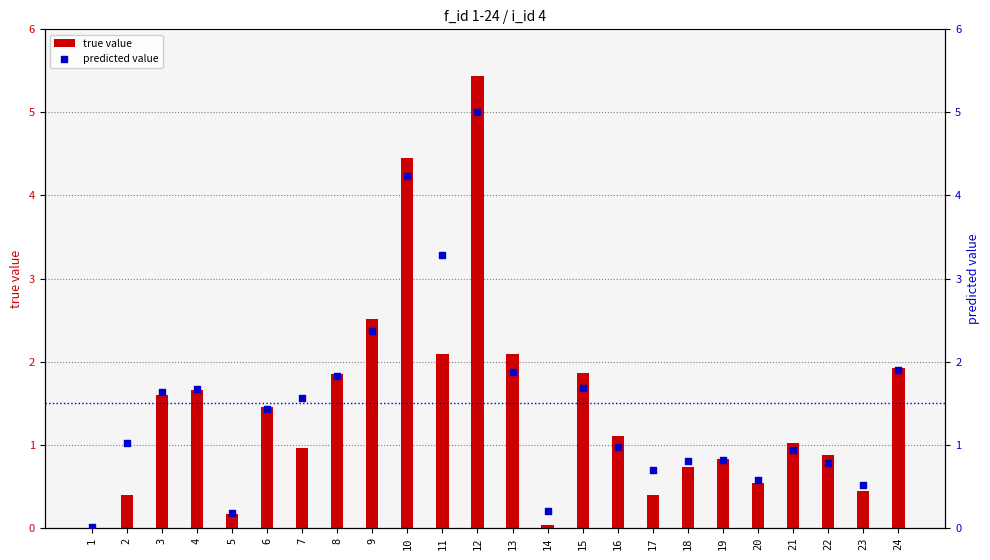

At which category is the sum across all series the highest?

12